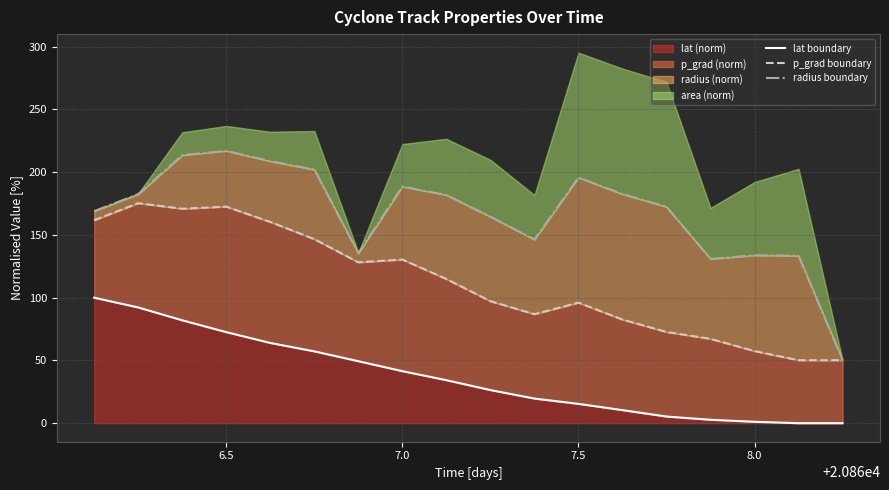

True or false: p_grad boundary and lat boundary intersect in this chart.

False